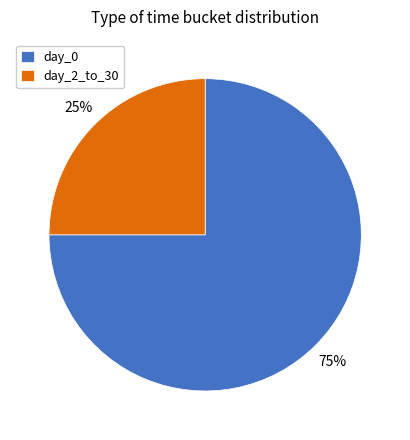

Do day_0 and day_2_to_30 together represent more than half of the pie?

Yes